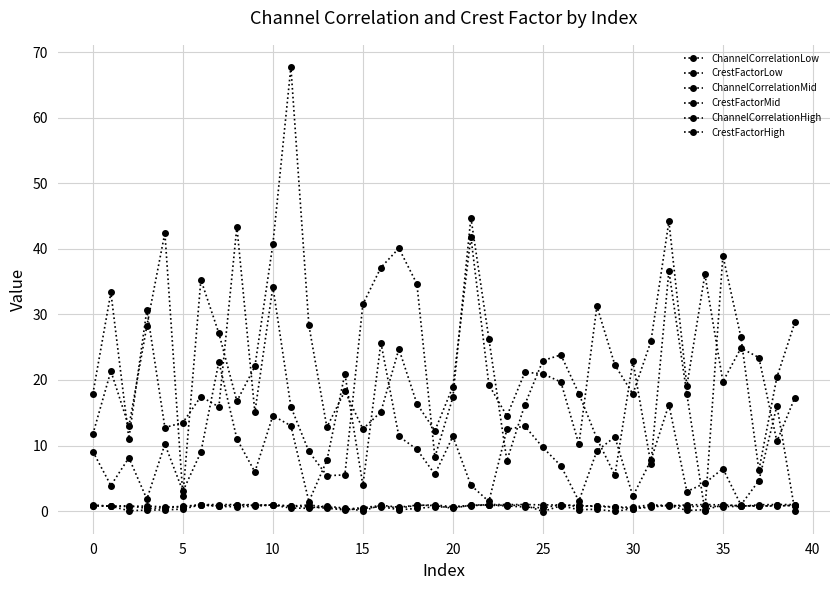

Which series has the largest total across all categories?

CrestFactorHigh